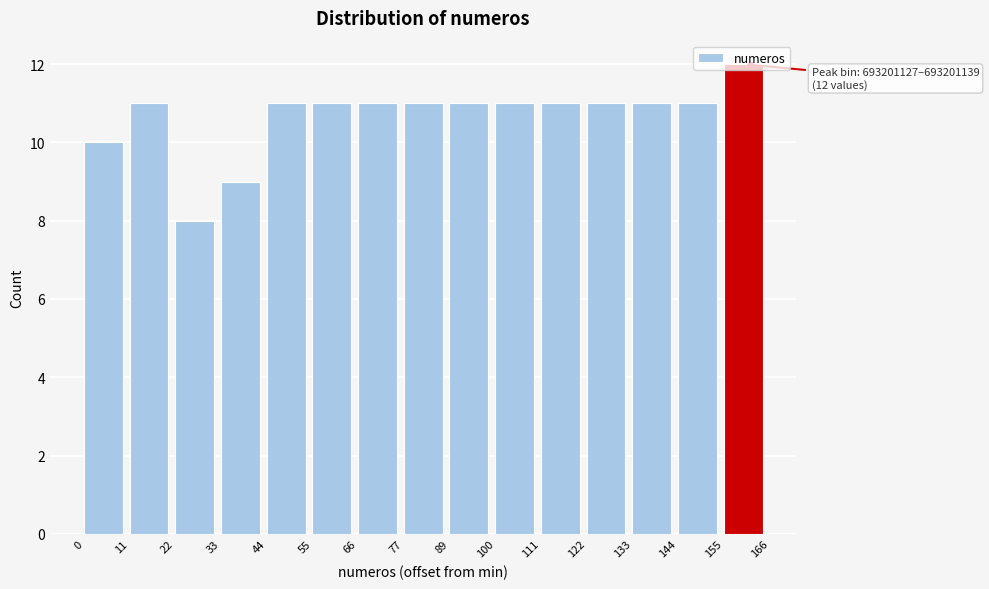

What is the smallest value displayed?

8